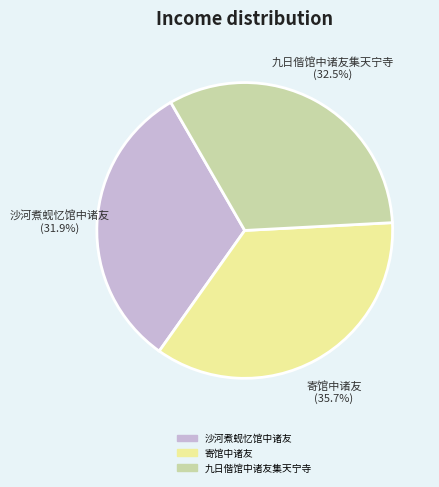

Which category has the smallest portion of the pie?

沙河煮蚬忆馆中诸友